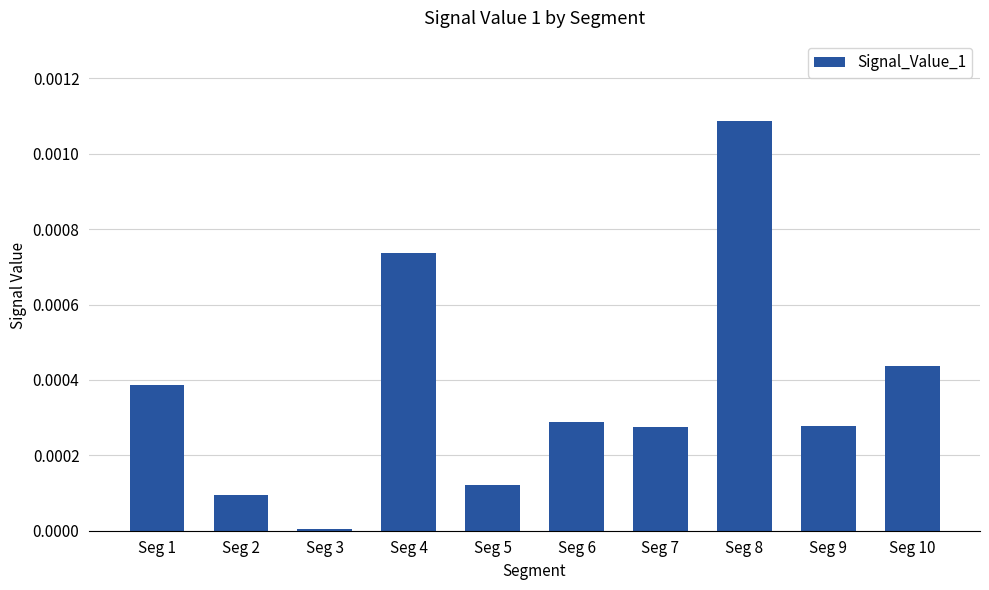

At which category does the chart reach its peak across all series?

Seg 8